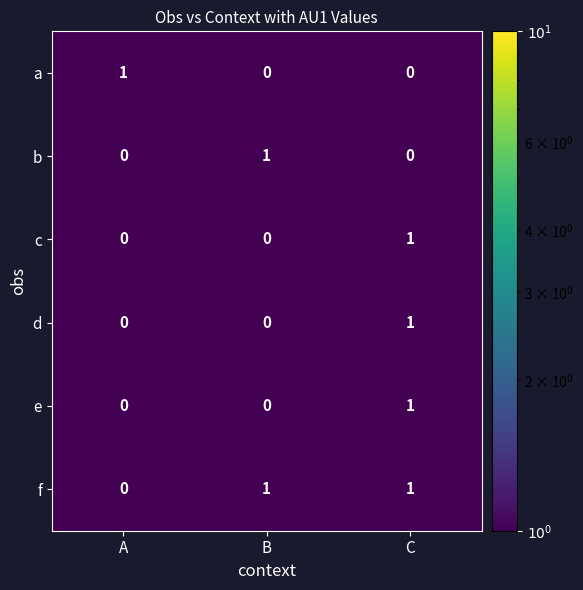

Which series has the largest total across all categories?

f